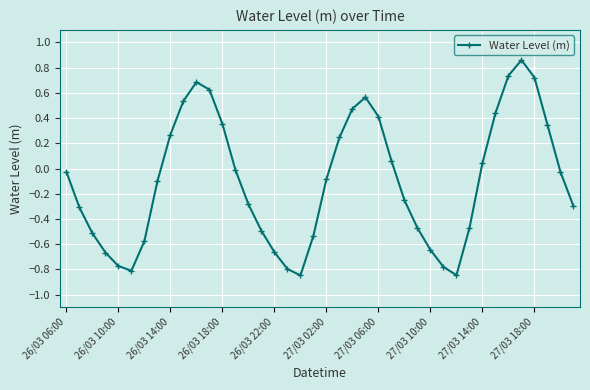

How many interior local valleys (lower than both neighbors) does the data have?

3